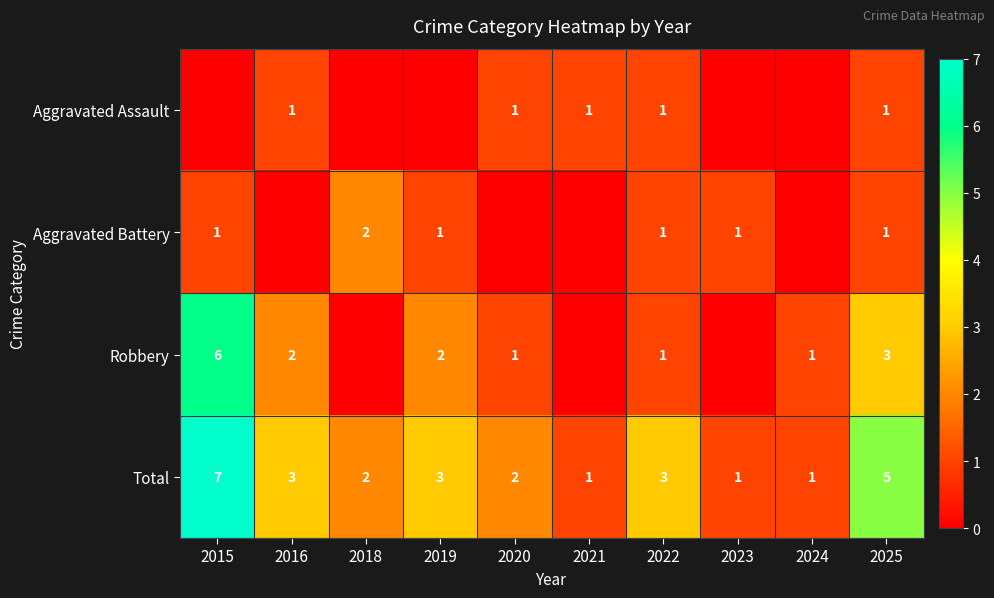

What is the difference between the maximum and minimum values in the Total series?

6